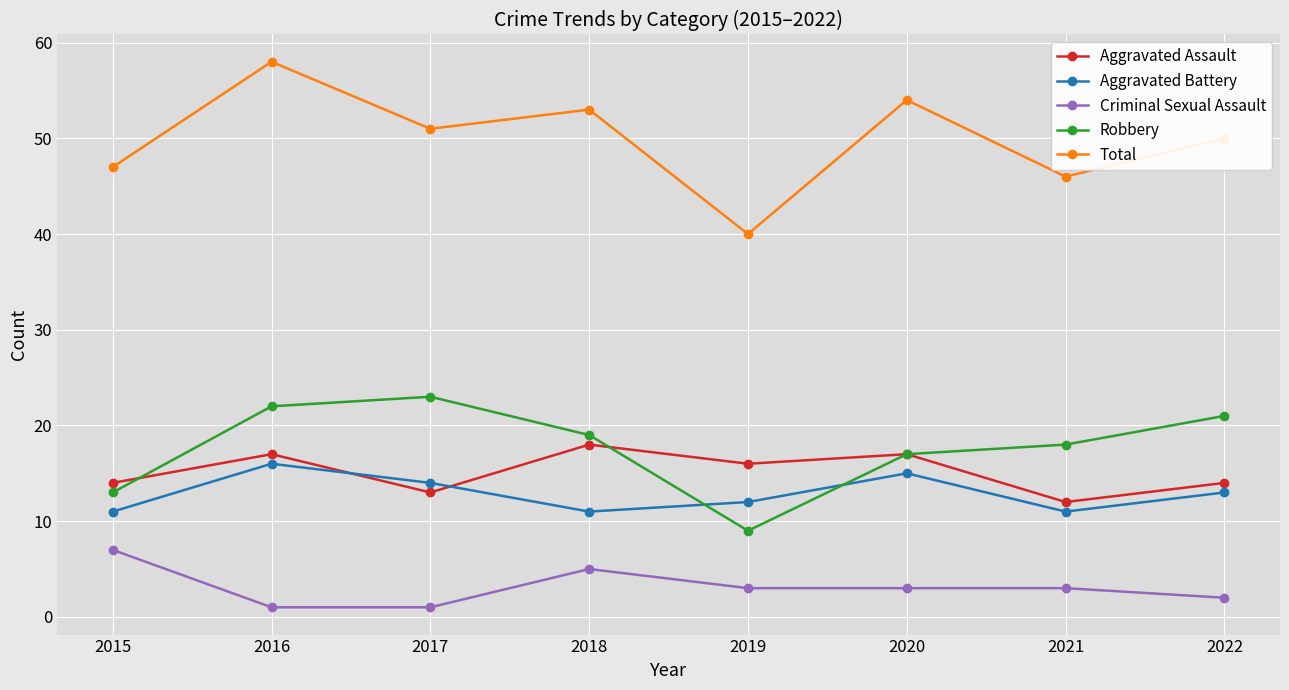

True or false: Total and Aggravated Assault intersect in this chart.

False